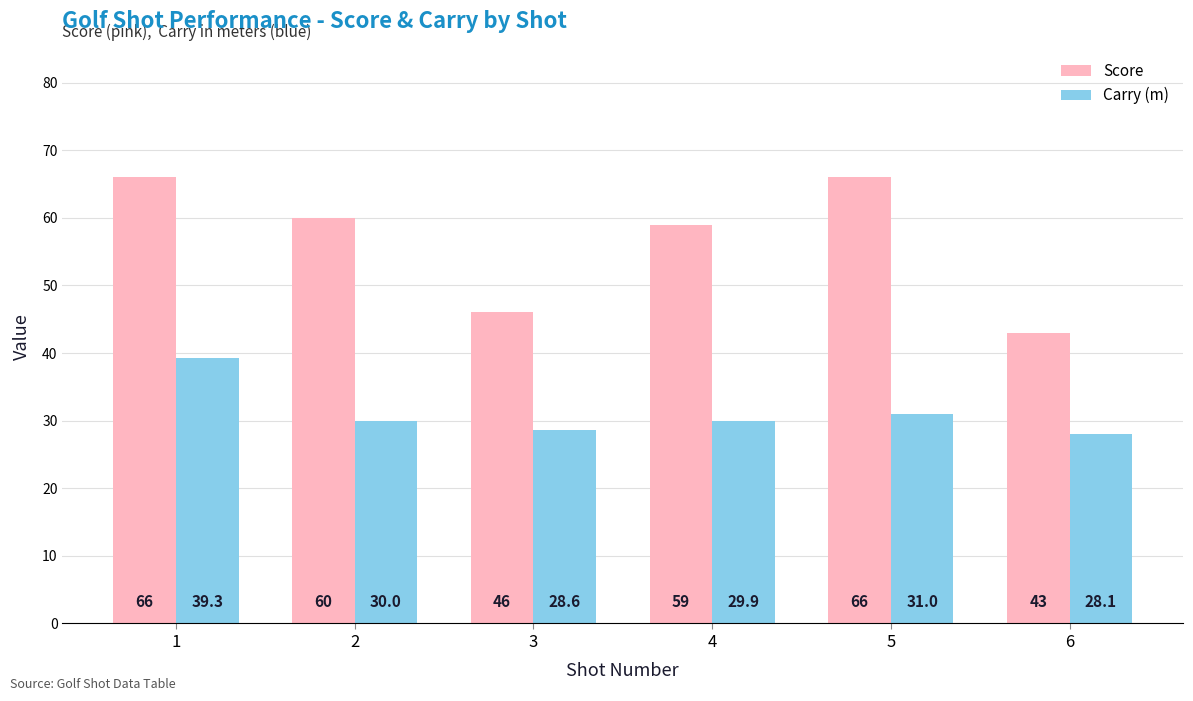

Rank the series by their maximum value, from highest to lowest.

Score, Carry (m)